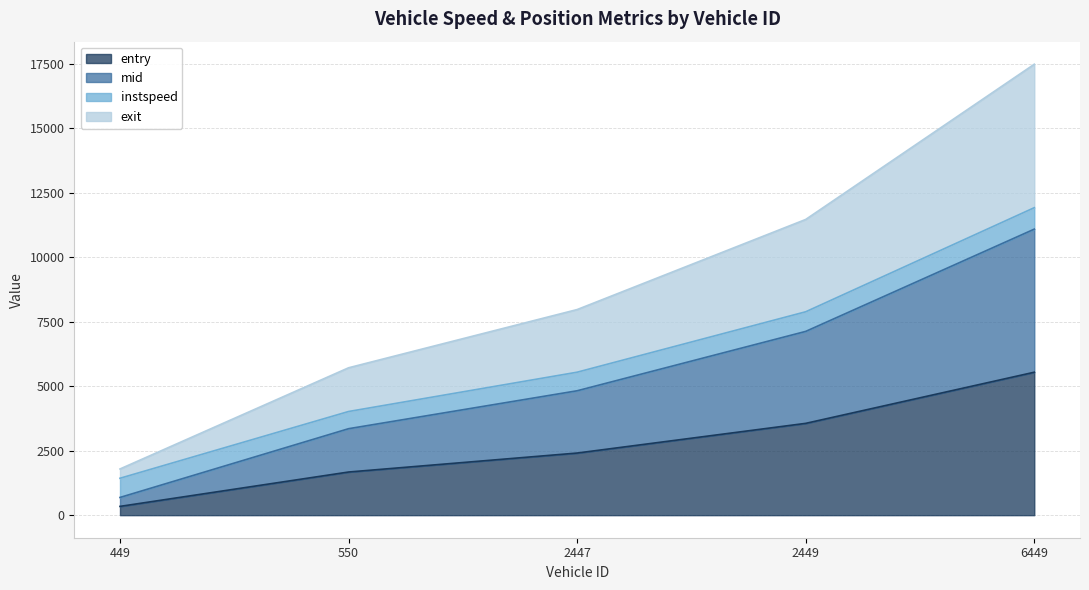

True or false: exit has a value of 17473.4 at 6449.

True